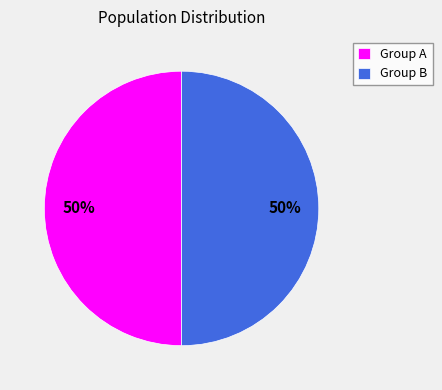

To the nearest percent, what is the average slice percentage?

50%